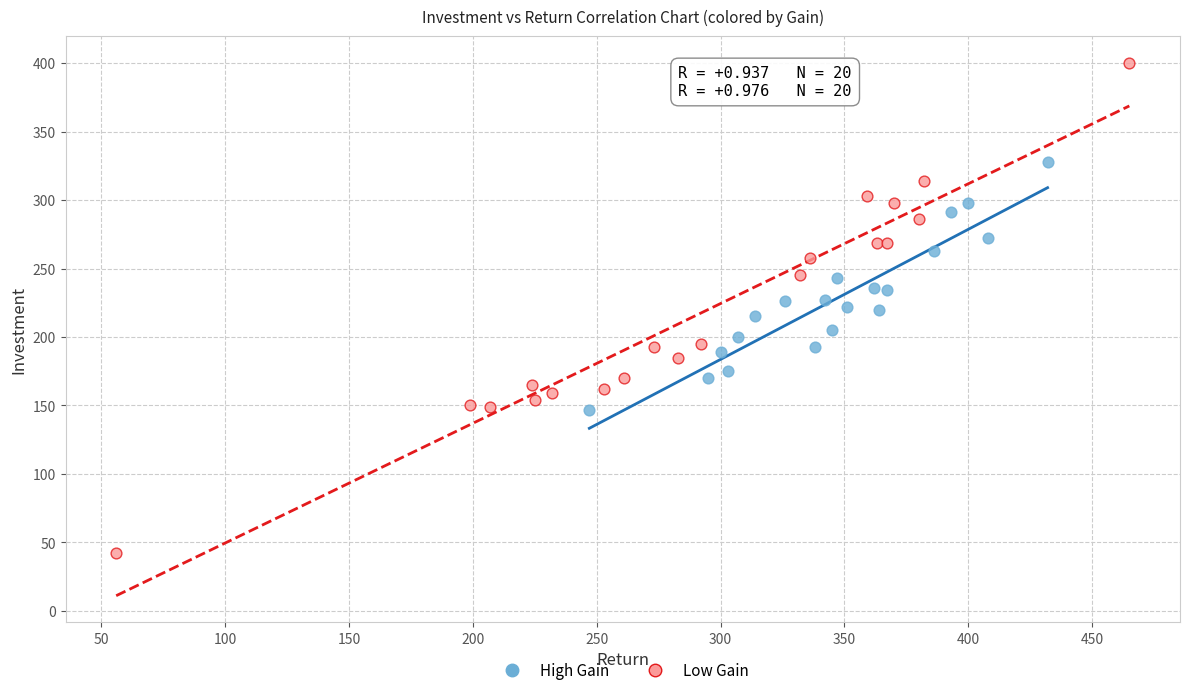

Which series reaches the maximum Y coordinate?

Low Gain